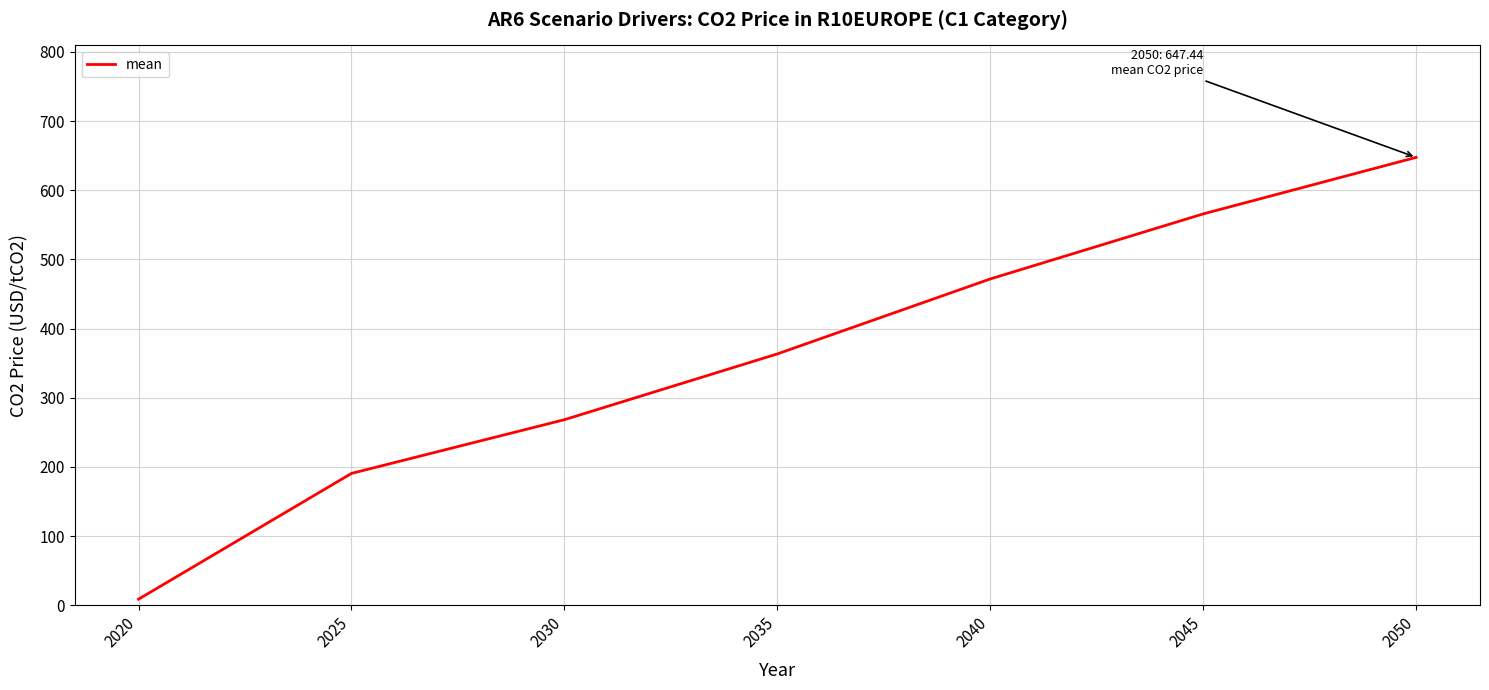

Rank the categories by value from highest to lowest.

2050, 2045, 2040, 2035, 2030, 2025, 2020